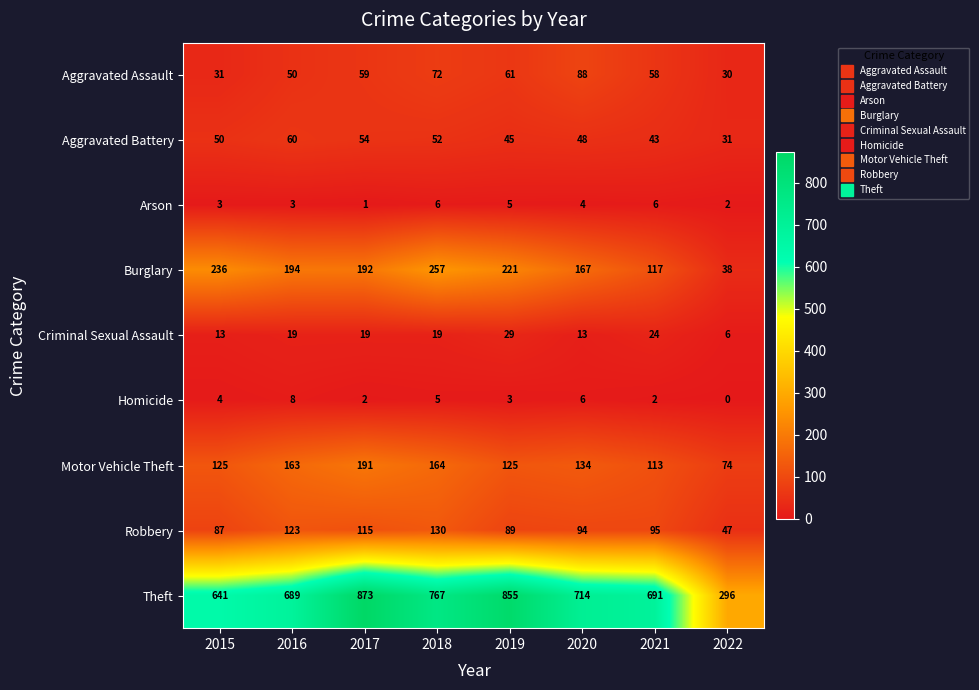

The Criminal Sexual Assault series shows 29 at 2019. True or false?

True